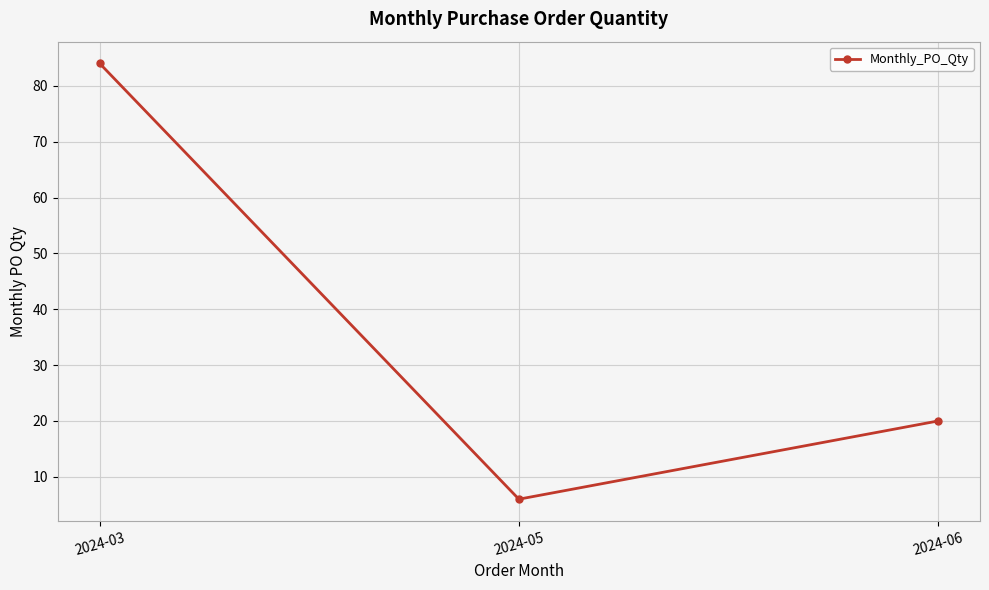

What is the average value?

37